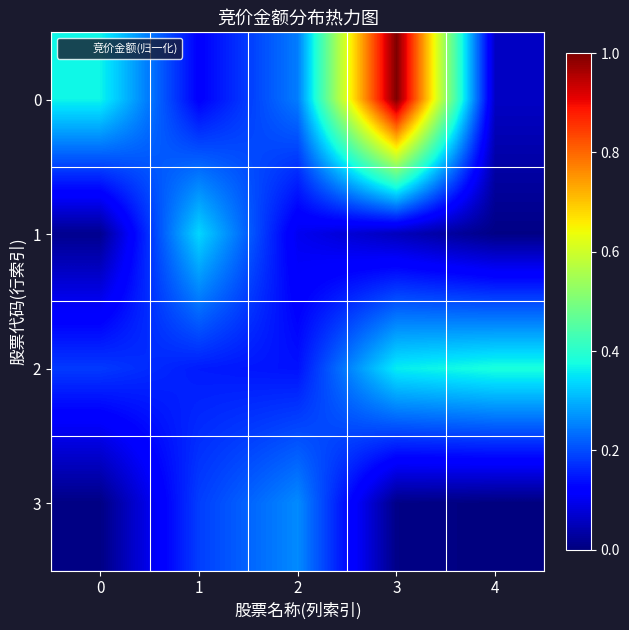

Reading left to right, what are all the values shown in this chart?

0: 0=0.4	1=0.1	2=0.2	3=1.0	4=0.1
1: 0=0.0	1=0.3	2=0.1	3=0.1	4=0.0
2: 0=0.2	1=0.2	2=0.1	3=0.4	4=0.4
3: 0=0.0	1=0.2	2=0.3	3=0.0	4=0.0